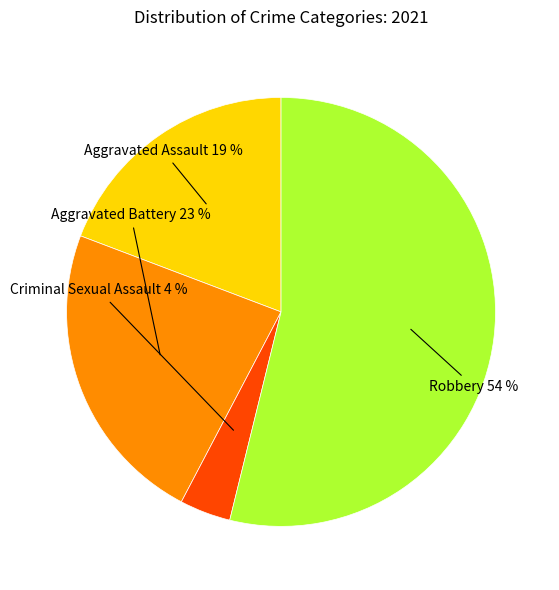

Does any single category account for the majority?

Yes